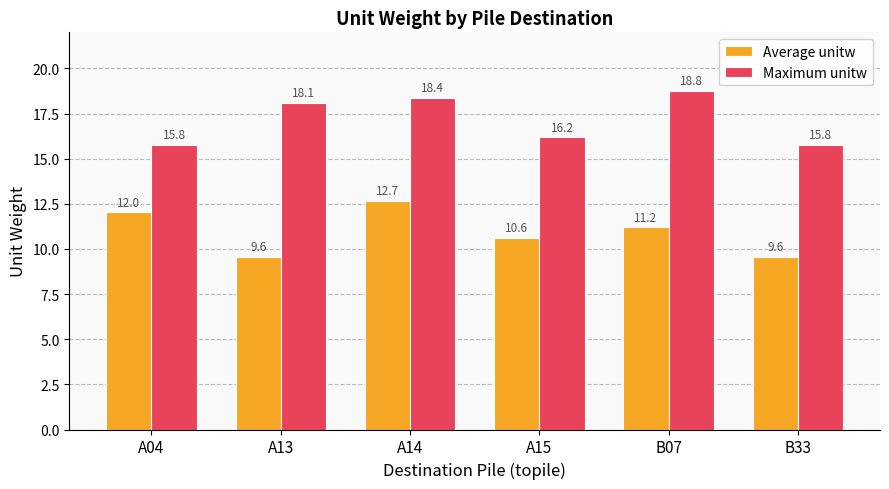

What is the difference between the Average unitw values at B07 and A14?

1.5